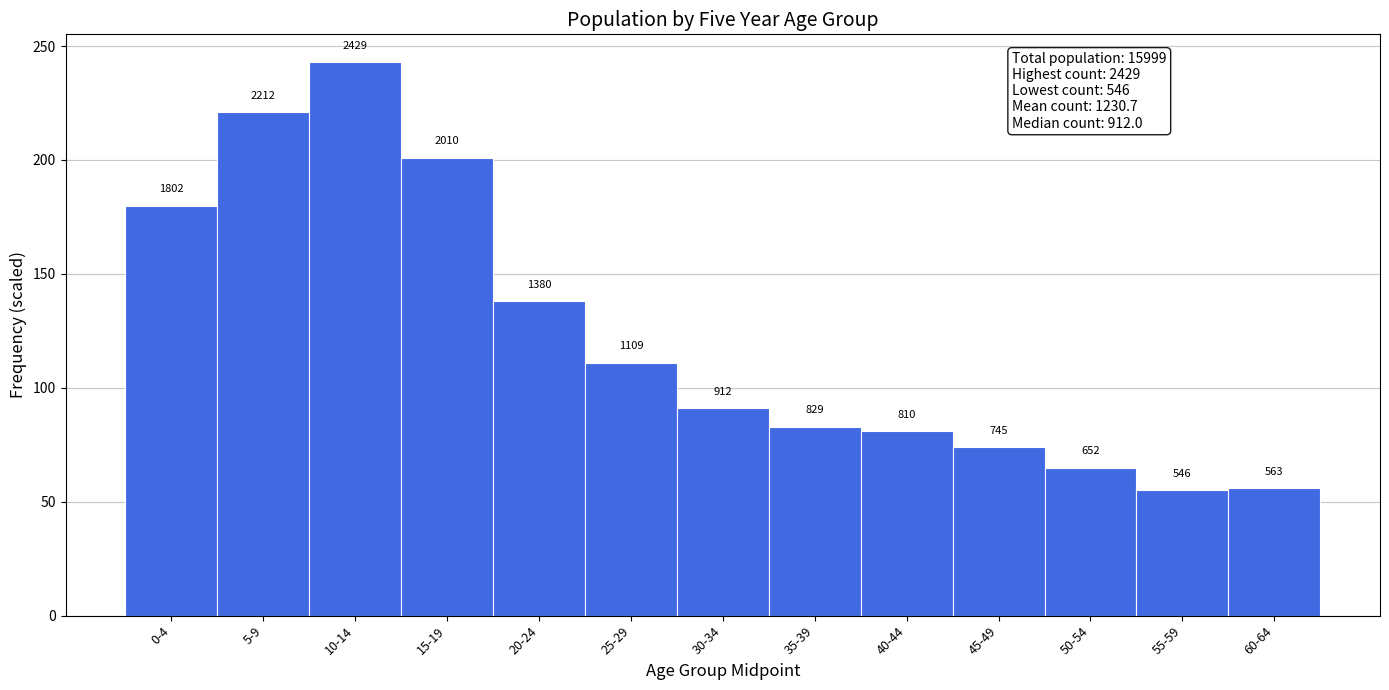

Are the bars horizontal?

No